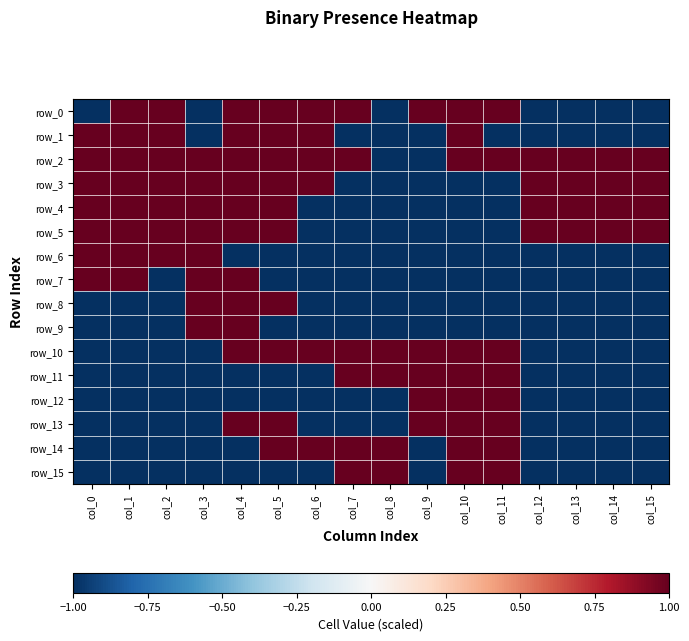

How many distinct data groups are displayed?

16